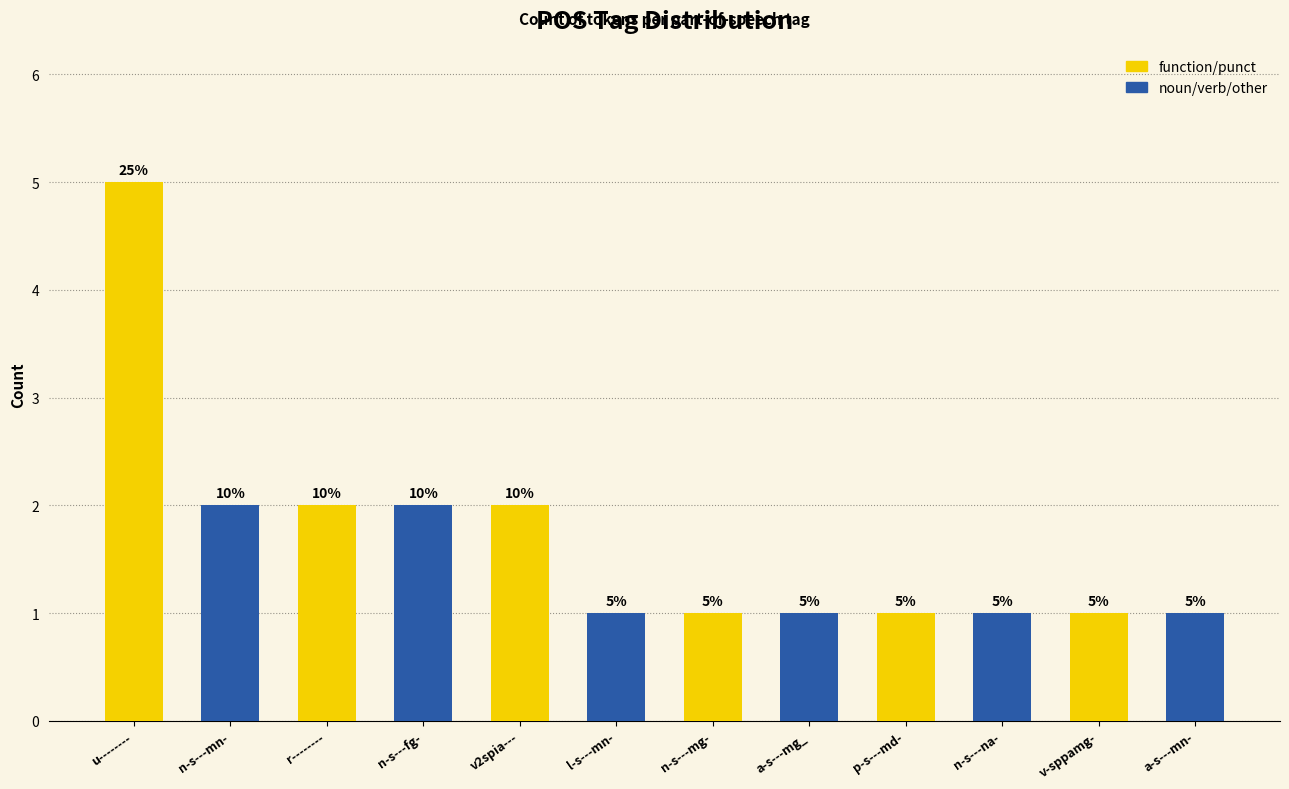

Which series has the largest range (max minus min)?

function/punct